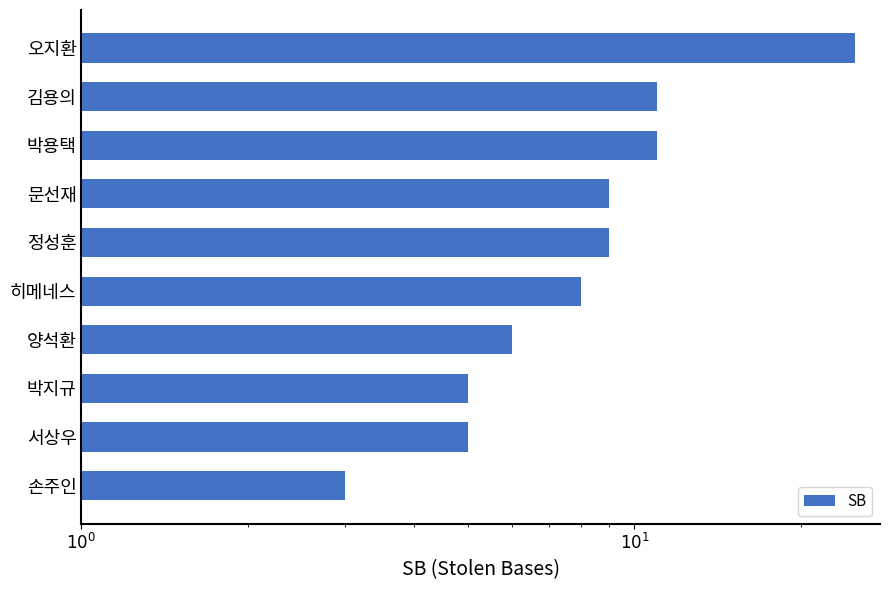

What is the ratio of the value at 정성훈 to the value at 양석환?

1.5